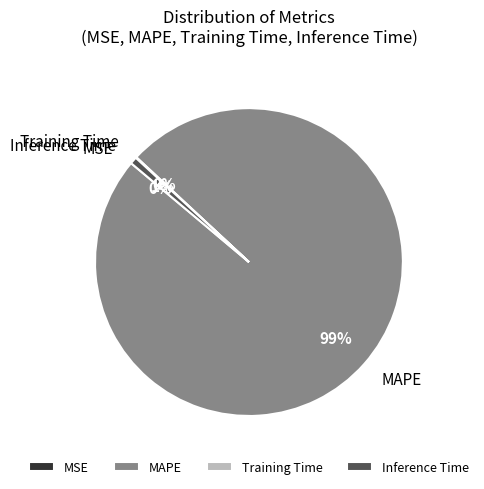

To the nearest percent, what is the average slice percentage?

25%